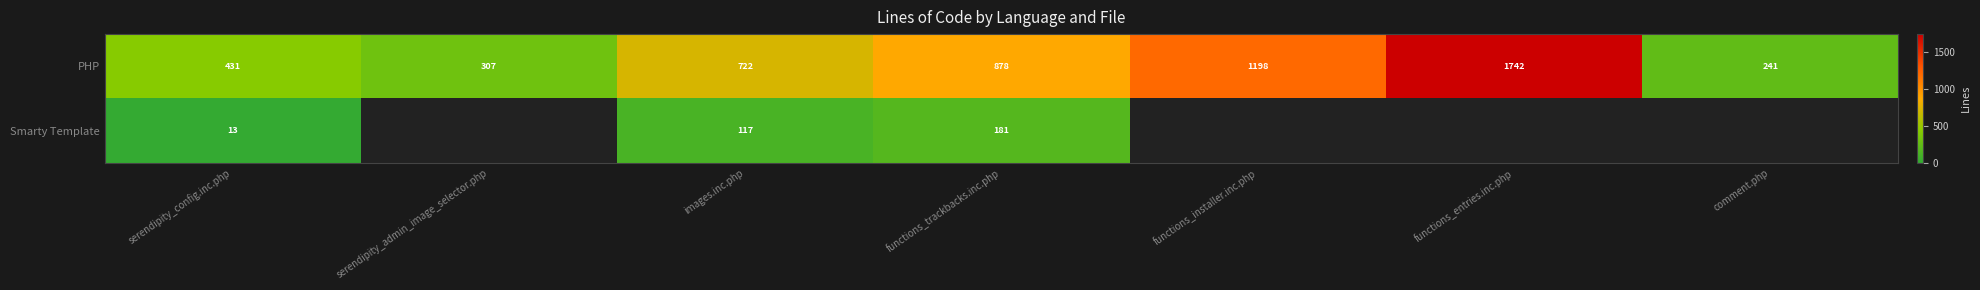

Is it true that PHP equals 307 at serendipity_admin_image_selector.php?

True